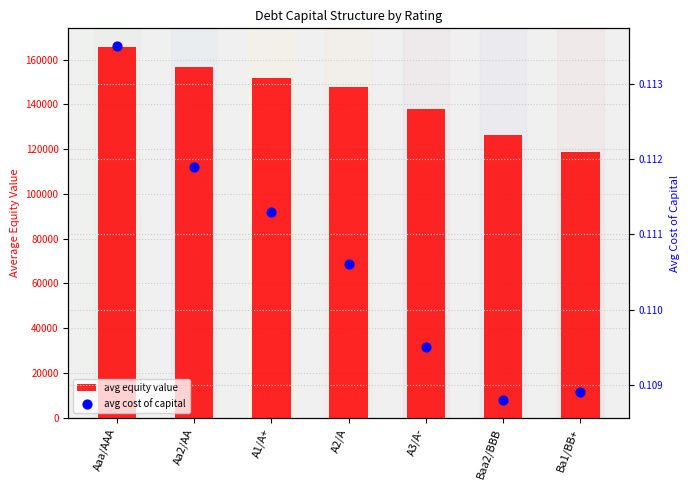

Which series contains the lowest Y value?

avg cost of capital